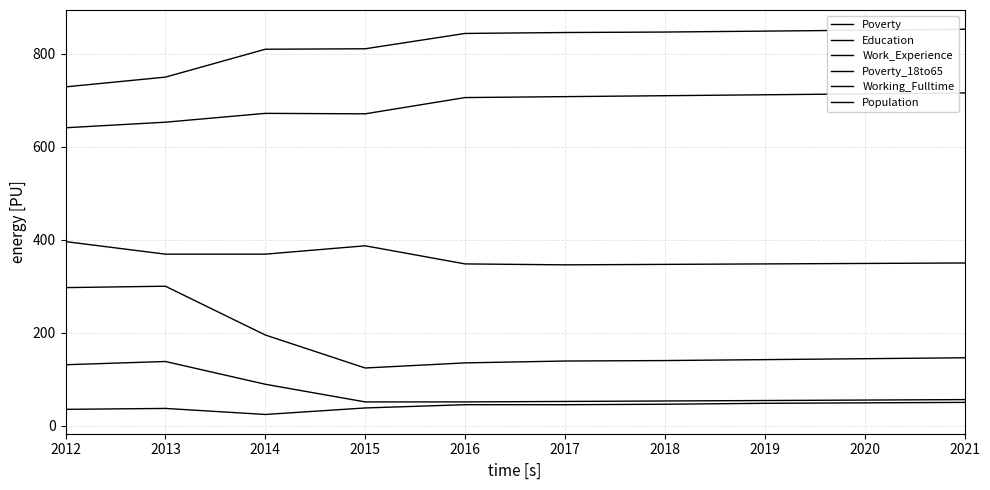

What is the difference between the highest and lowest values at 2012?

694